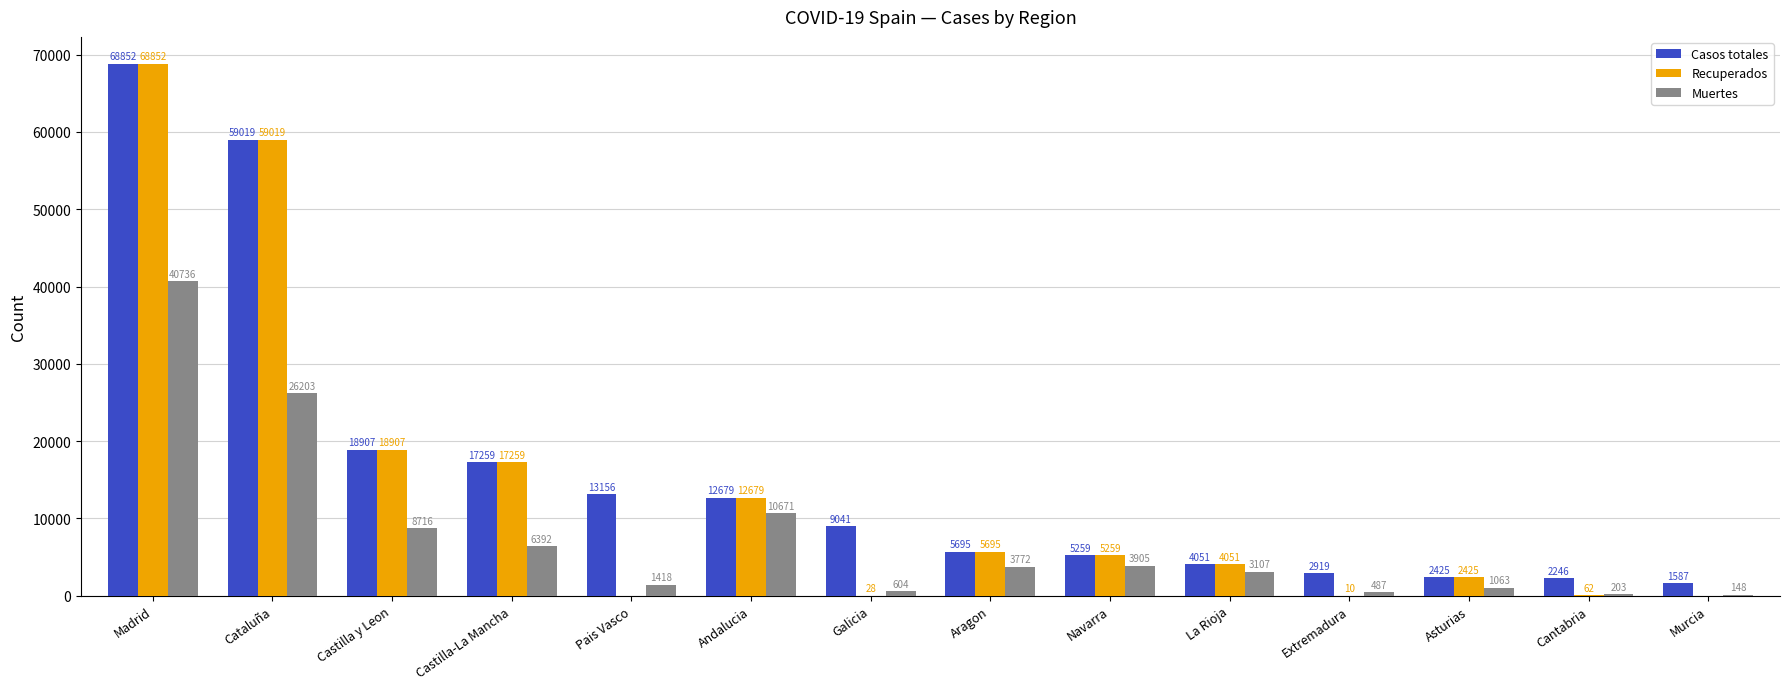

What is the greatest value displayed?

68852